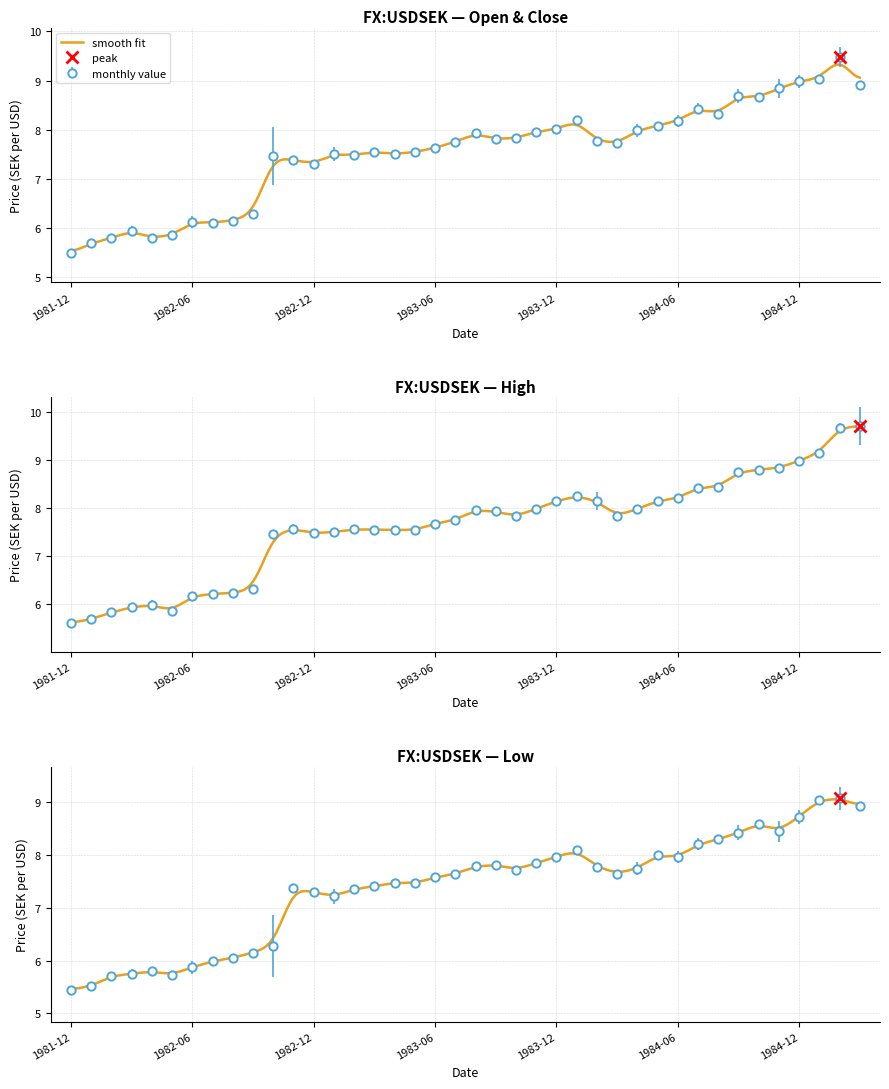

The open series shows 7.6 at 1984-03. True or false?

True